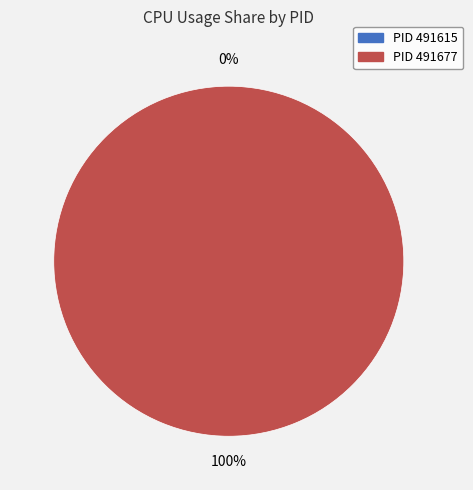

Is it true that 491615 is 15% of the pie?

False